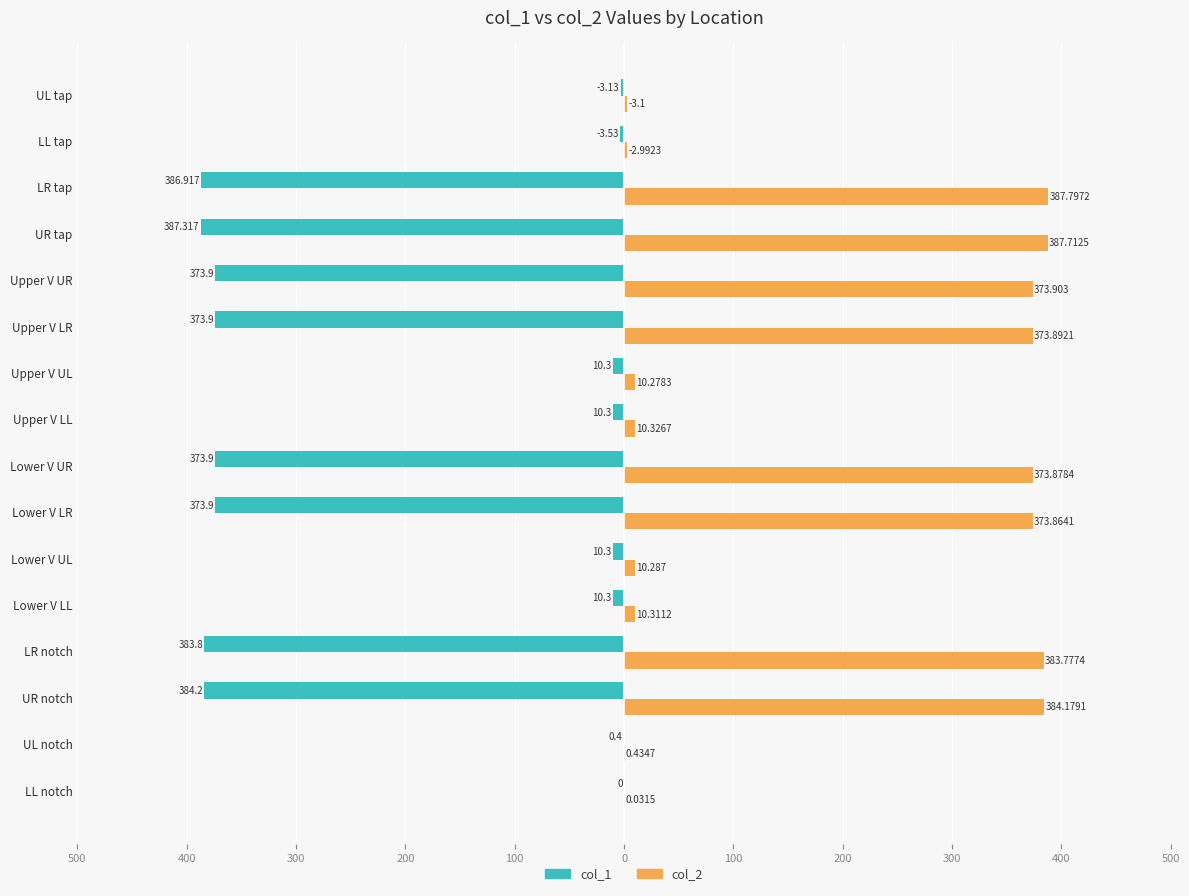

Rank the series by their average value, from highest to lowest.

col_2, col_1